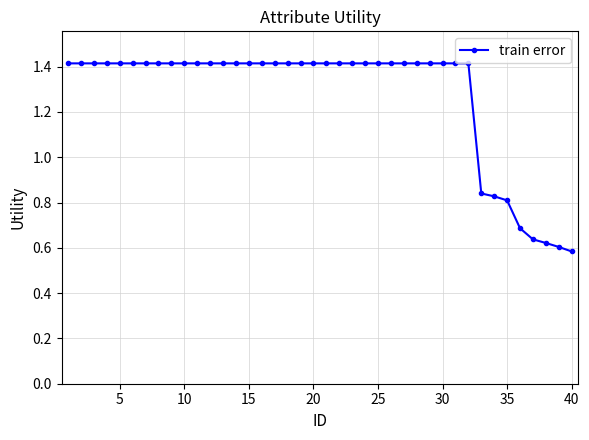

What is the value of the 27th point from the left?

1.4